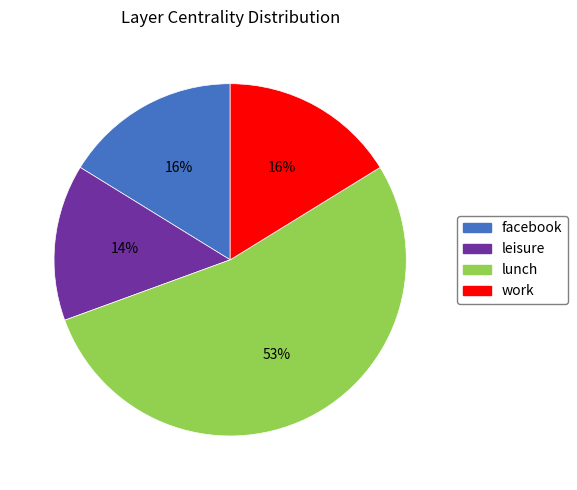

How many slices are in this pie chart?

4